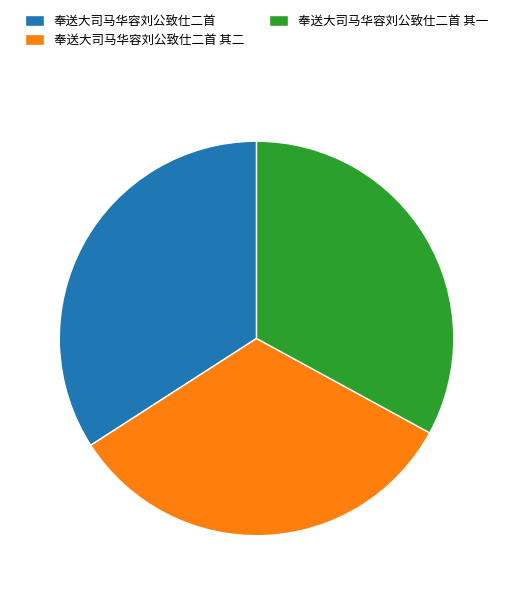

Count the number of slices in the pie.

3